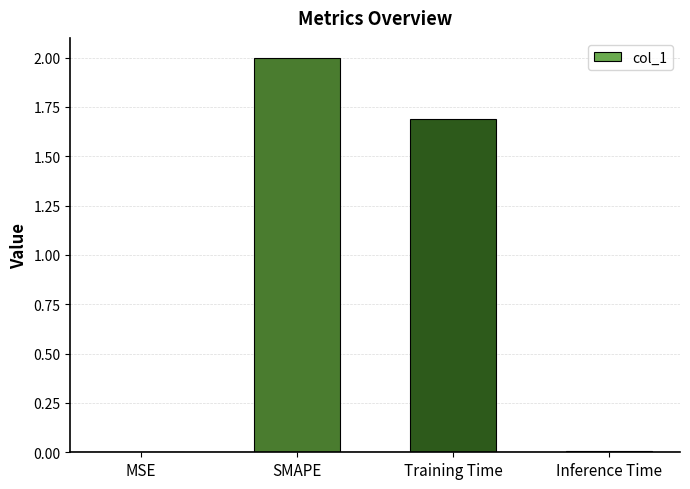

What is the maximum value shown in the chart?

2.0